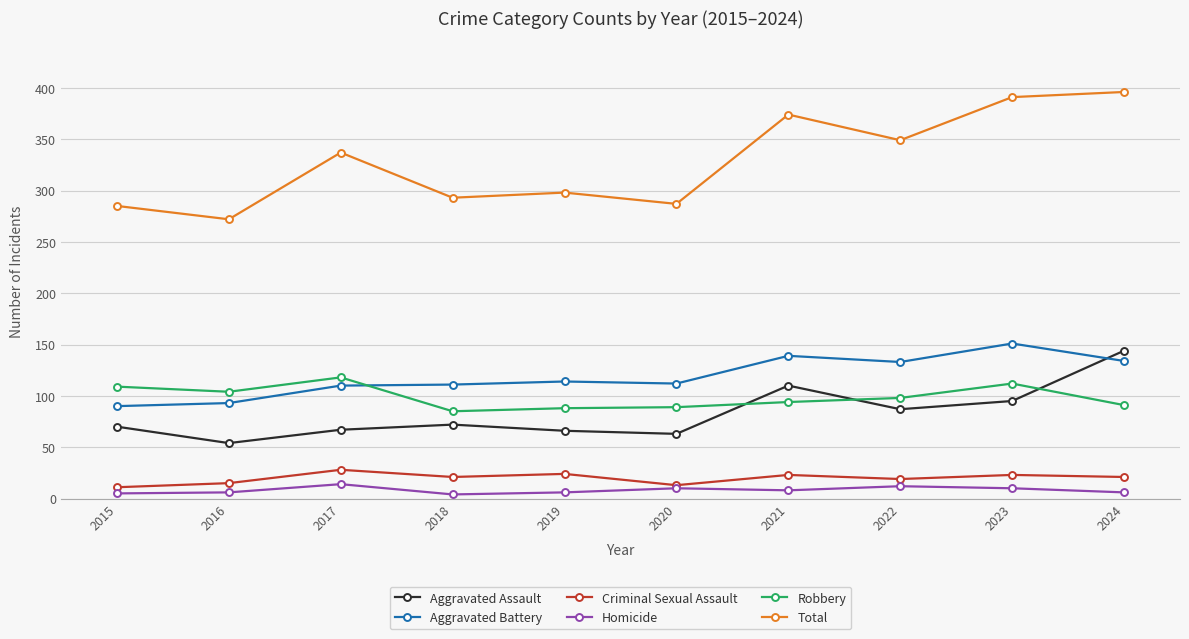

Which series has the largest range (max minus min)?

Total